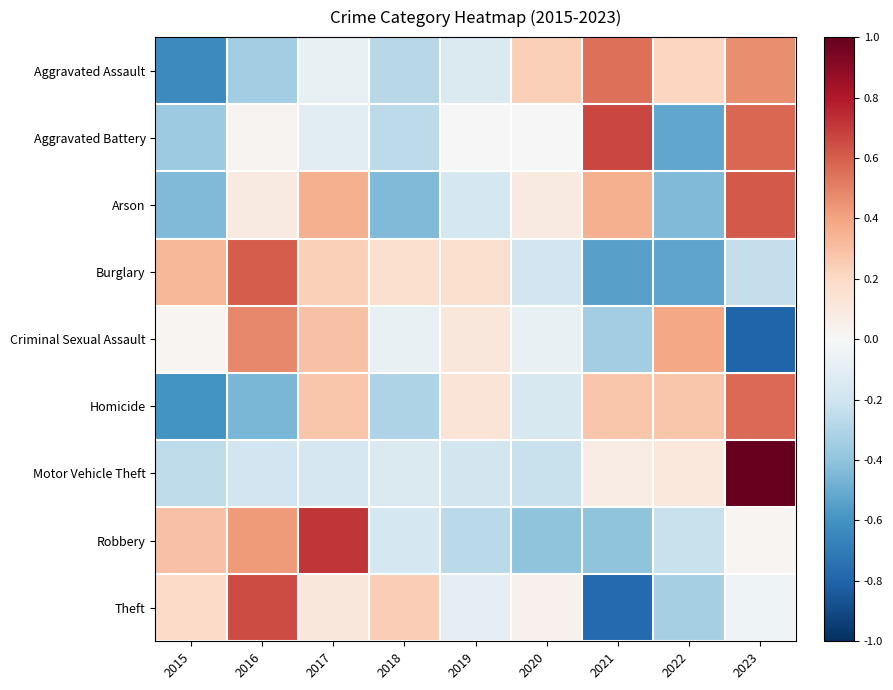

At which category is the sum across all series the highest?

2023